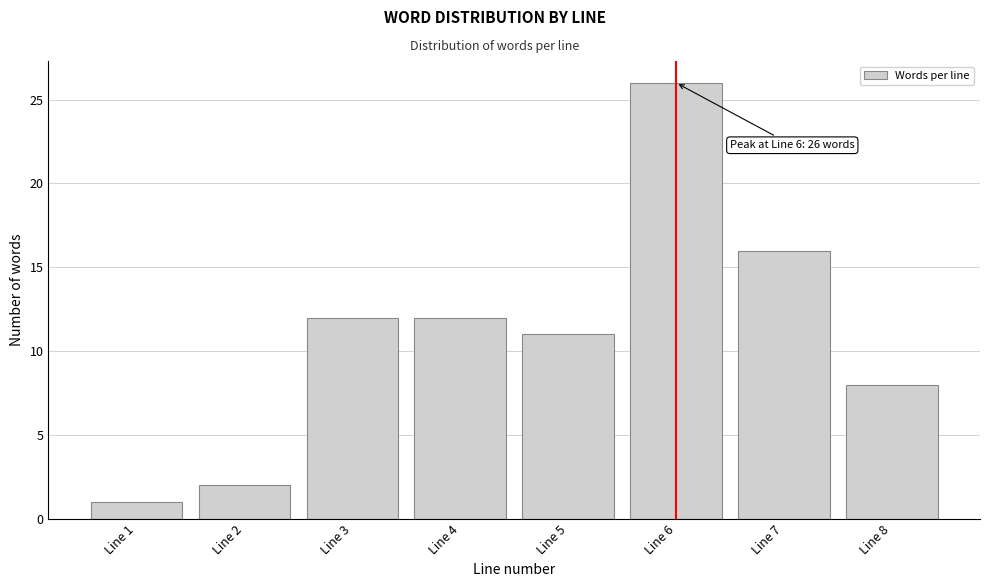

Over which range of the x-axis is the bar tallest?

5.5 to 6.5